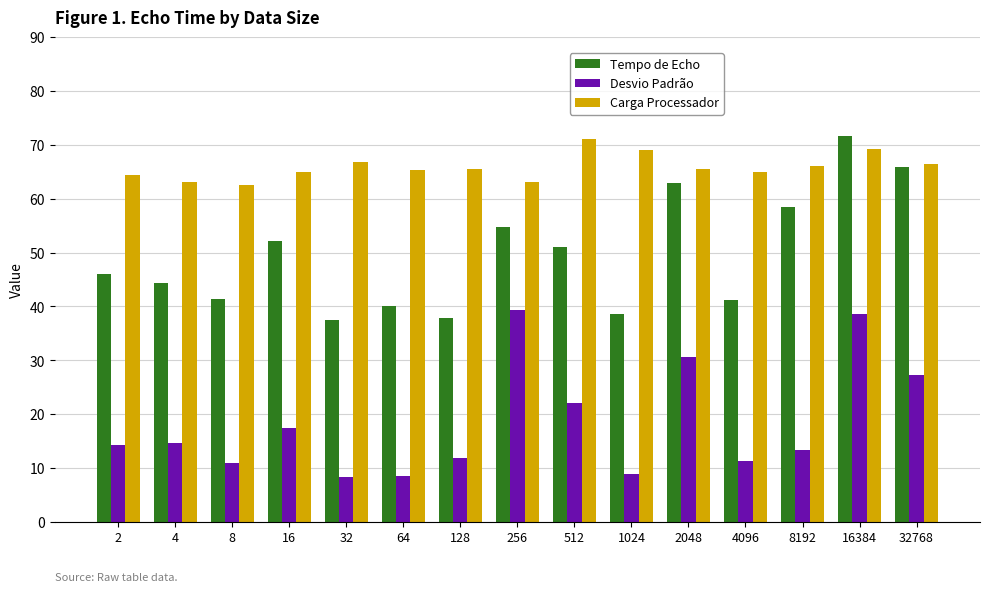

At which label is Tempo de Echo closest to 54?

256